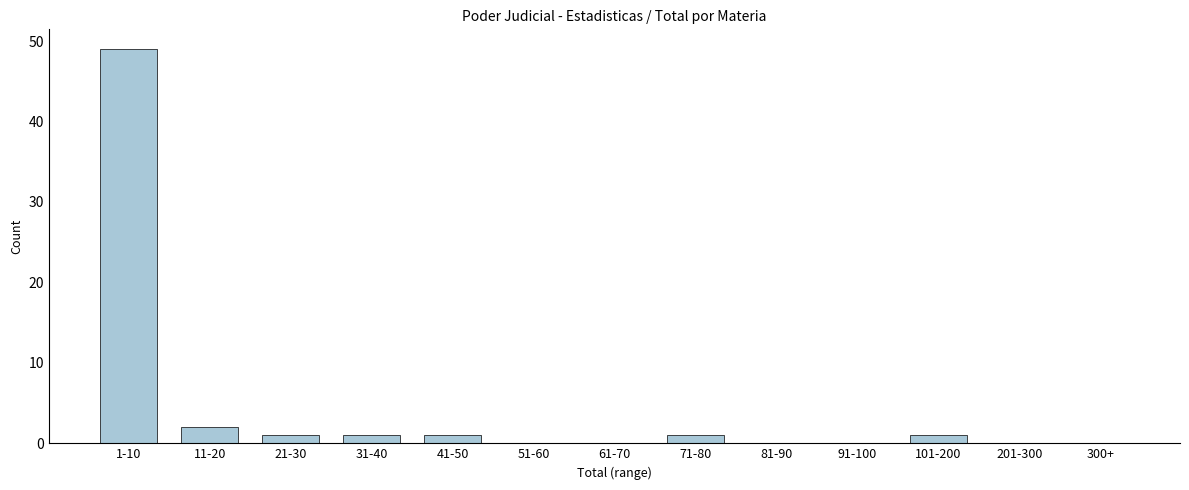

Reading left to right, transcribe all the data shown in this chart.

1-10=49	11-20=2	21-30=1	31-40=1	41-50=1	51-60=0	61-70=0	71-80=1	81-90=0	91-100=0	101-200=1	201-300=0	300+=0